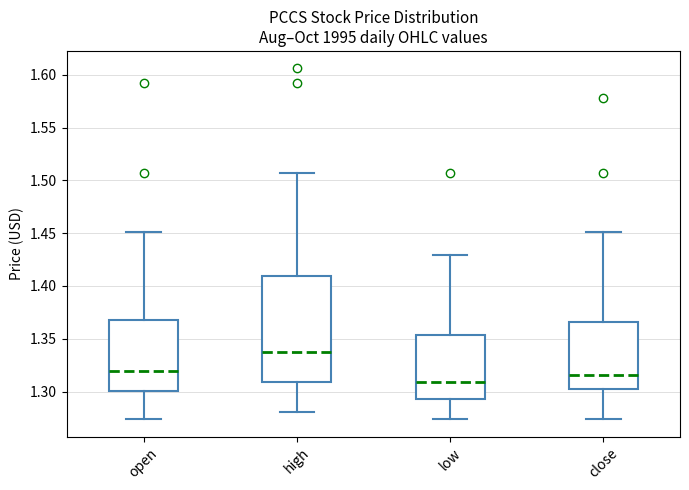

Reading left to right, transcribe this box plot: for each box, give where its median line is, the range the box spans, and where its two whiskers end, as read against the y-axis. The values are not printed on the chart, so give them approximately, as read against the axis.

open: median 1.320, box 1.300 to 1.370, whiskers 1.275 to 1.450
high: median 1.335, box 1.310 to 1.410, whiskers 1.280 to 1.505
low: median 1.310, box 1.295 to 1.355, whiskers 1.275 to 1.430
close: median 1.315, box 1.300 to 1.365, whiskers 1.275 to 1.450